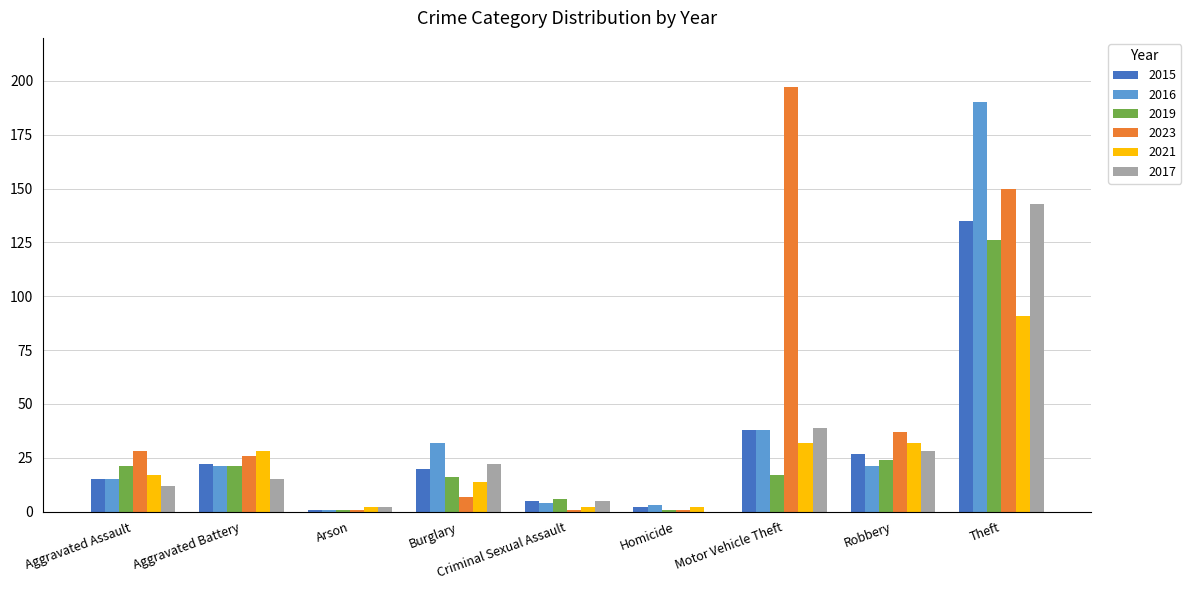

Which series has the largest total across all categories?

2023